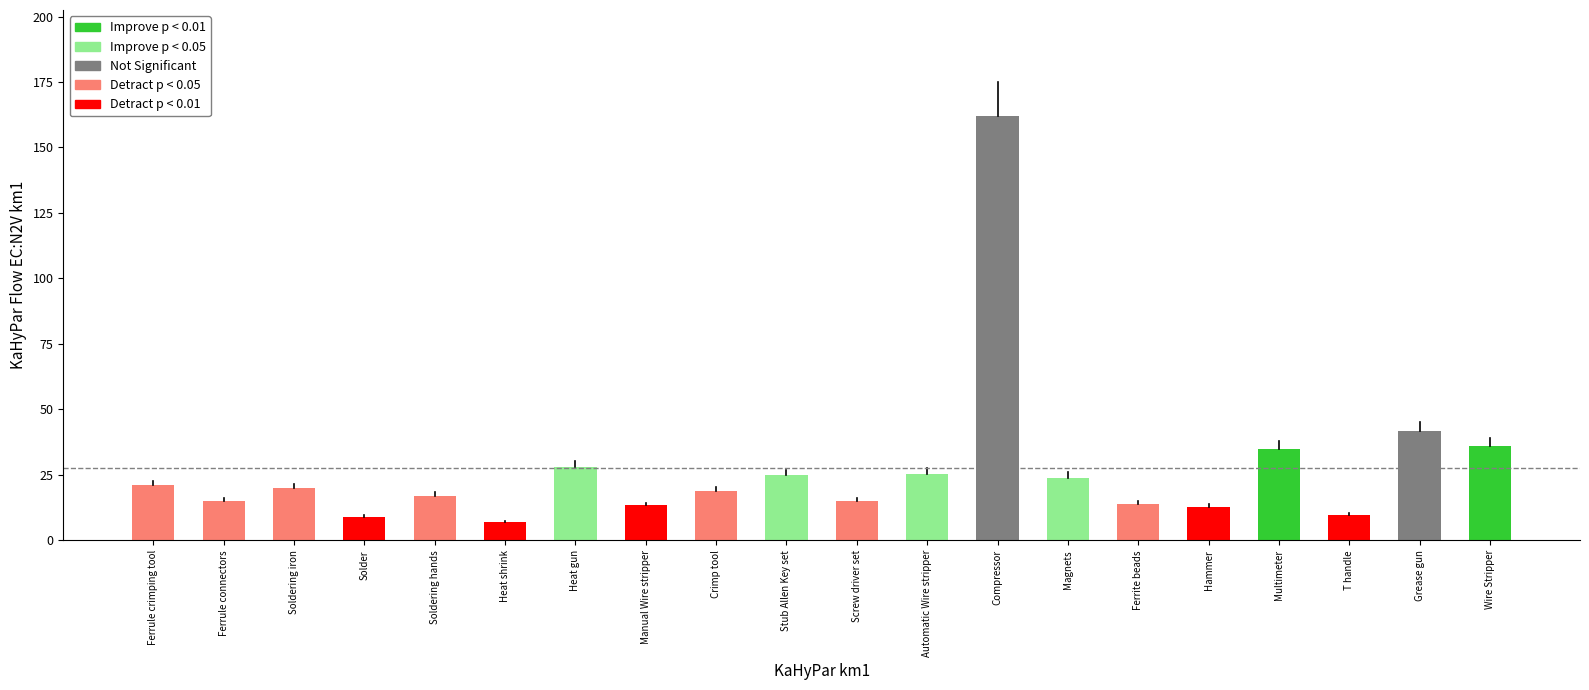

What is the difference between the second highest and minimum values?

34.9